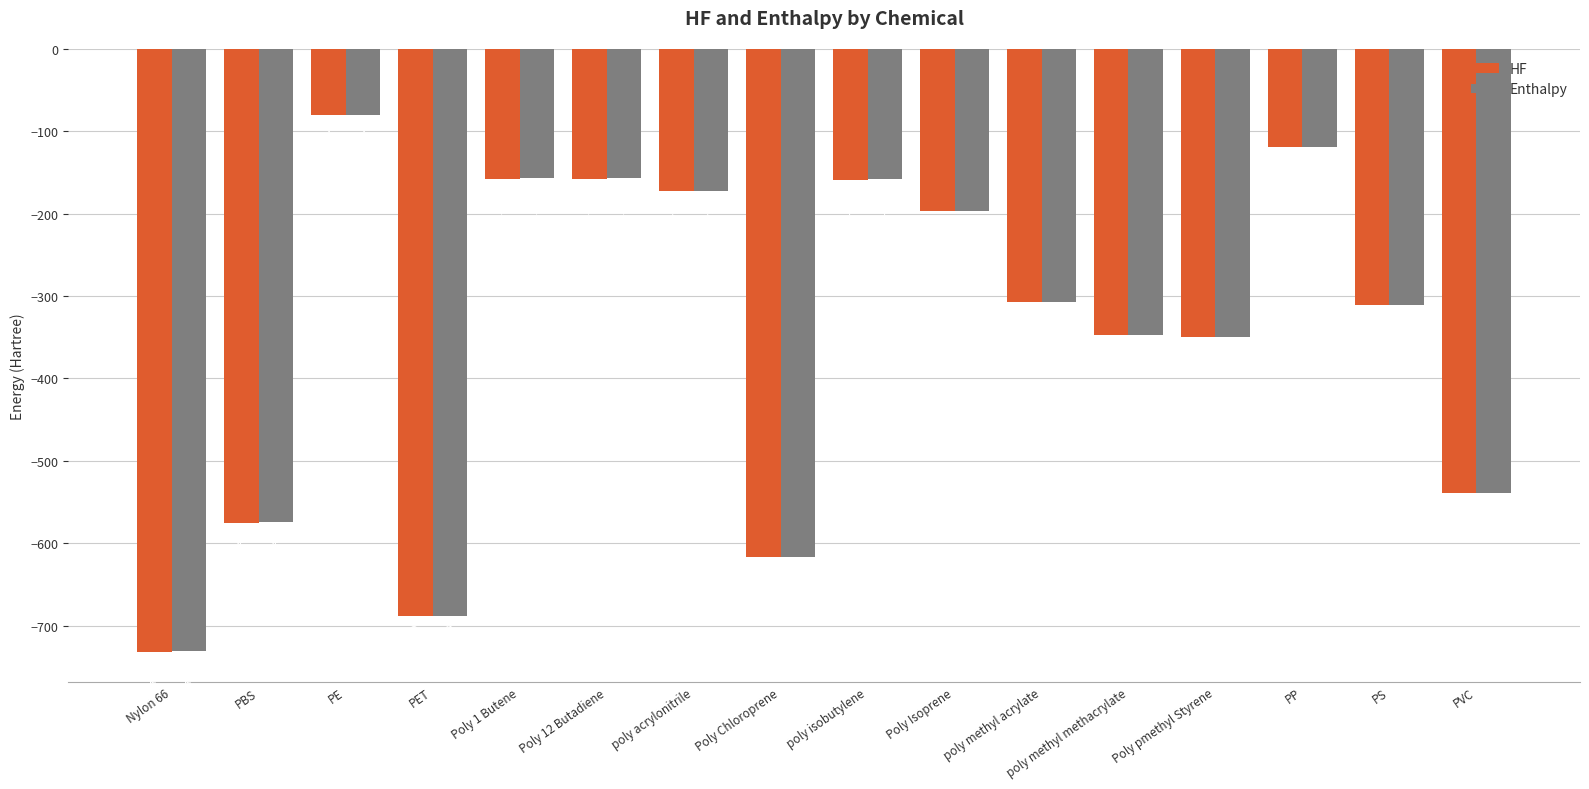

Are the bars horizontal?

No